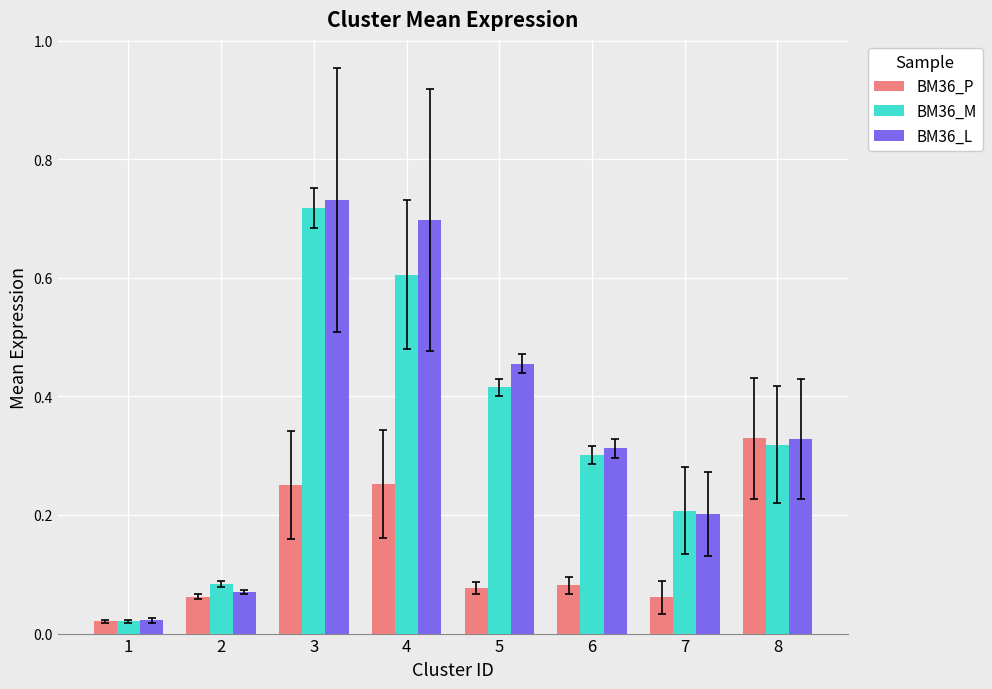

What is the sum of the BM36_L values at 5 and 4?

1.2